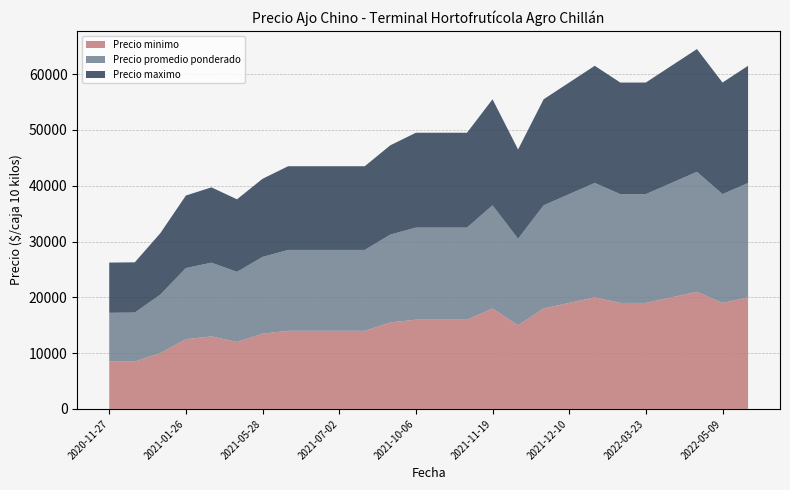

Reading right to left, what are all the values shown in this chart?

Precio minimo: 2022-05-20=20000	2022-05-09=19000	2022-04-22=21000	2022-04-06=20000	2022-03-23=19000	2022-02-03=19000	2021-12-29=20000	2021-12-10=19000	2021-12-03=18000	2021-11-11=15000	2021-11-19=18000	2021-10-22=16000	2021-10-19=16000	2021-10-06=16000	2021-09-03=15500	2021-07-15=14000	2021-07-02=14000	2021-06-23=14000	2021-06-08=14000	2021-05-28=13500	2021-03-05=12000	2021-02-26=13000	2021-01-26=12500	2020-12-28=10000	2020-11-30=8500	2020-11-27=8500
Precio promedio ponderado: 2022-05-20=20500	2022-05-09=19500	2022-04-22=21500	2022-04-06=20500	2022-03-23=19500	2022-02-03=19500	2021-12-29=20500	2021-12-10=19500	2021-12-03=18500	2021-11-11=15500	2021-11-19=18500	2021-10-22=16500	2021-10-19=16500	2021-10-06=16500	2021-09-03=15750	2021-07-15=14500	2021-07-02=14500	2021-06-23=14500	2021-06-08=14500	2021-05-28=13750	2021-03-05=12571	2021-02-26=13214	2021-01-26=12750	2020-12-28=10500	2020-11-30=8778	2020-11-27=8731
Precio maximo: 2022-05-20=21000	2022-05-09=20000	2022-04-22=22000	2022-04-06=21000	2022-03-23=20000	2022-02-03=20000	2021-12-29=21000	2021-12-10=20000	2021-12-03=19000	2021-11-11=16000	2021-11-19=19000	2021-10-22=17000	2021-10-19=17000	2021-10-06=17000	2021-09-03=16000	2021-07-15=15000	2021-07-02=15000	2021-06-23=15000	2021-06-08=15000	2021-05-28=14000	2021-03-05=13000	2021-02-26=13500	2021-01-26=13000	2020-12-28=11000	2020-11-30=9000	2020-11-27=9000